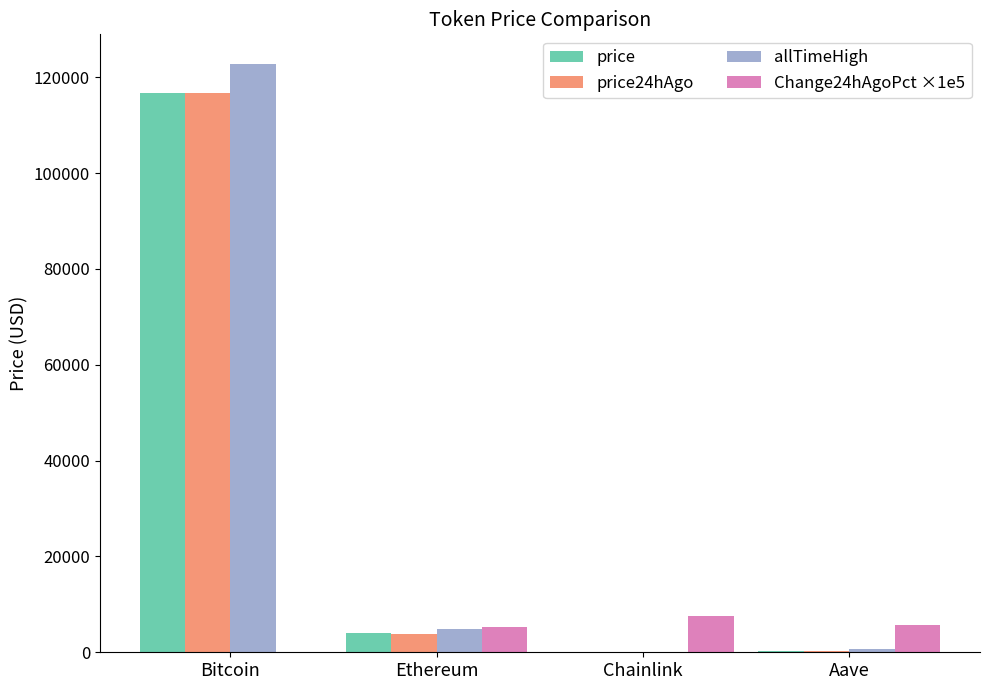

Does the chart contain stacked bars?

No